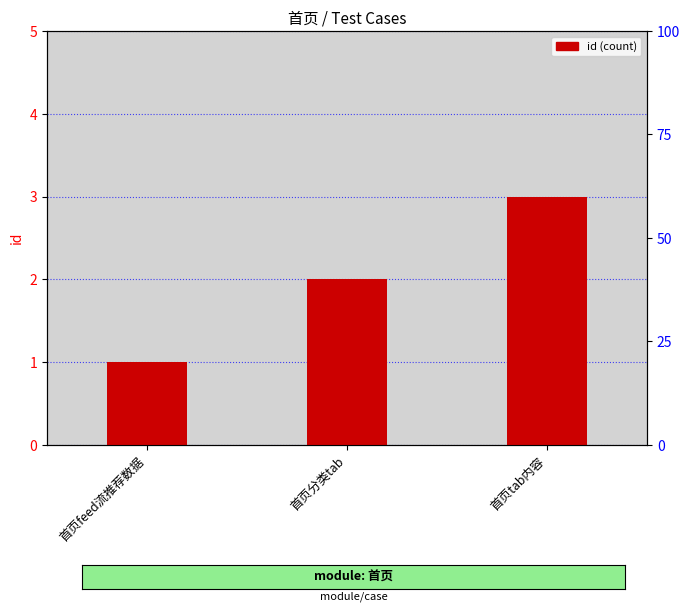

How many values are between 1 and 3?

3